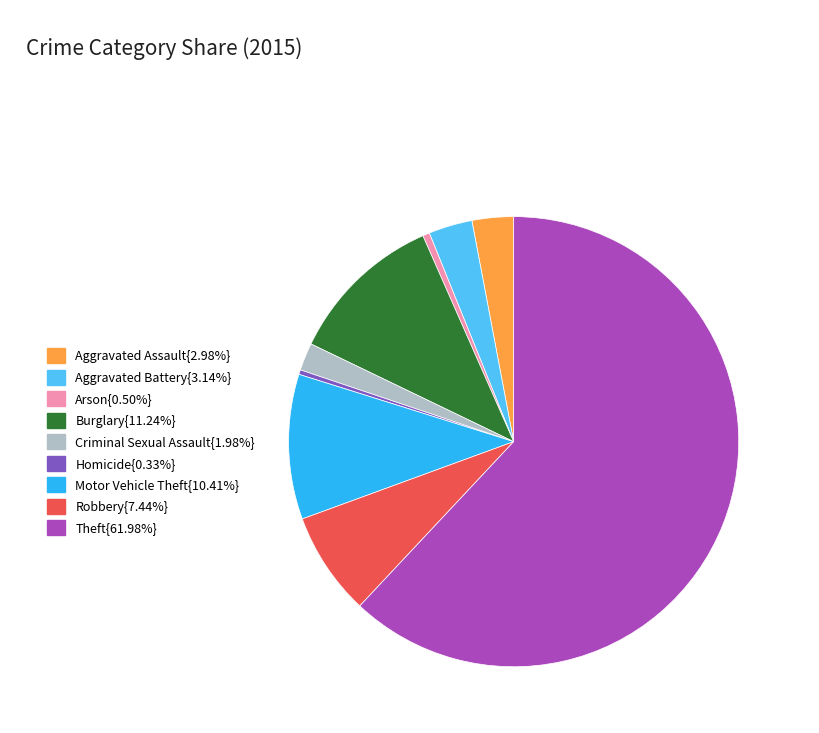

Does any single category account for the majority?

Yes